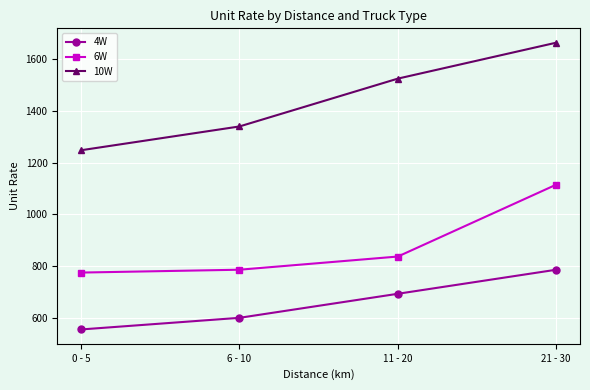

True or false: 6W has more than 2 points higher than both neighbors.

False